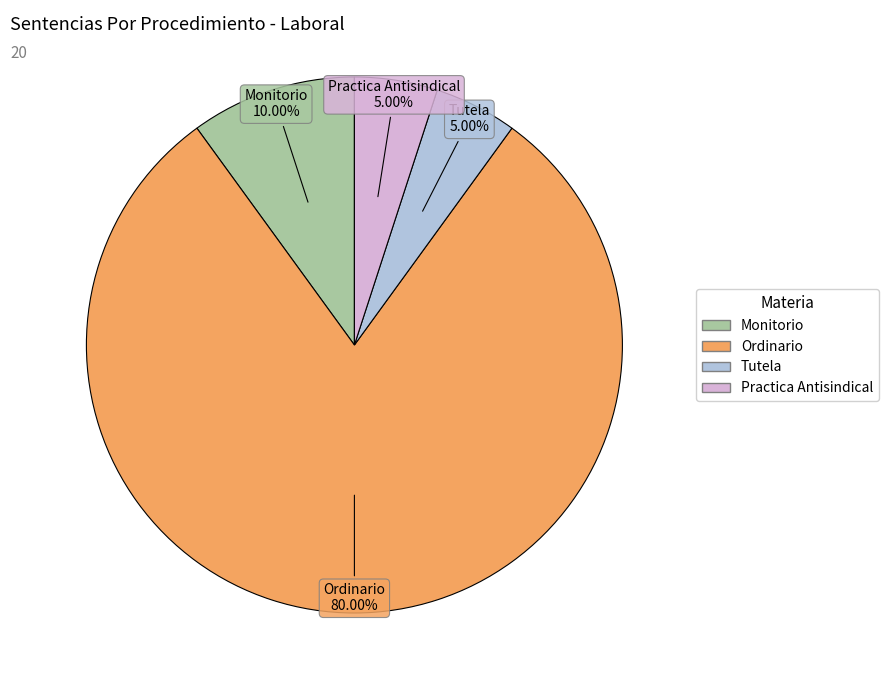

How many segments does this pie chart have?

4